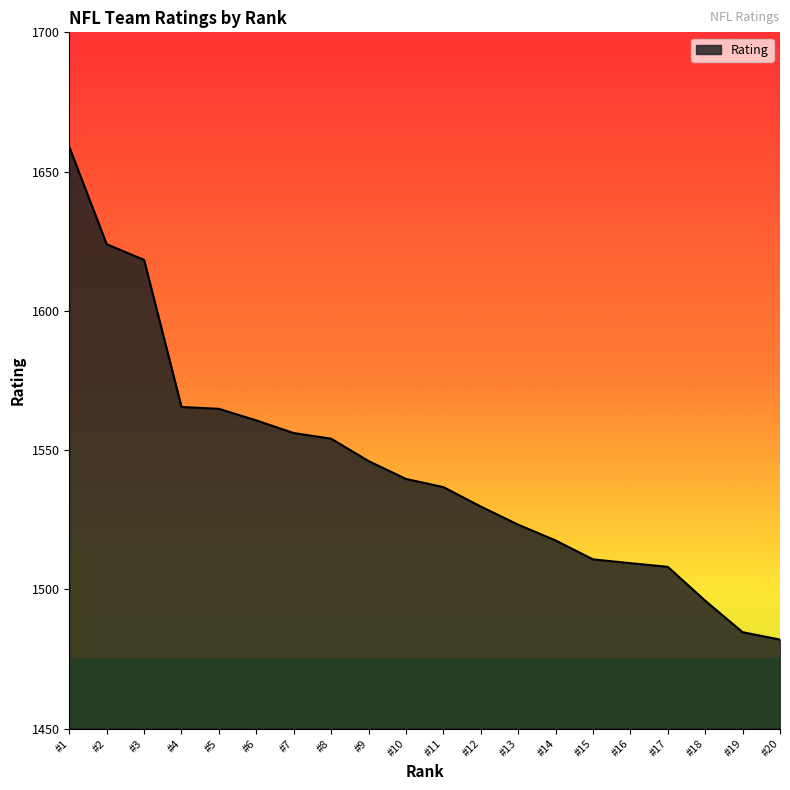

What is the change in value from #7 to #19?

-71.5